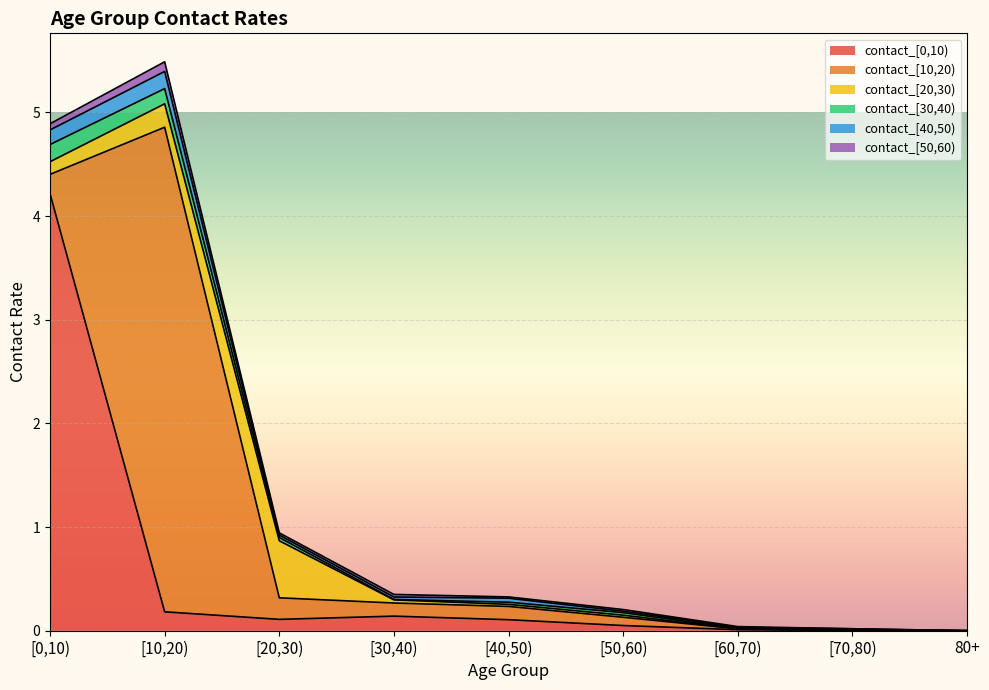

What is the difference between the second highest and minimum values in the contact_[0,10) series?

0.2